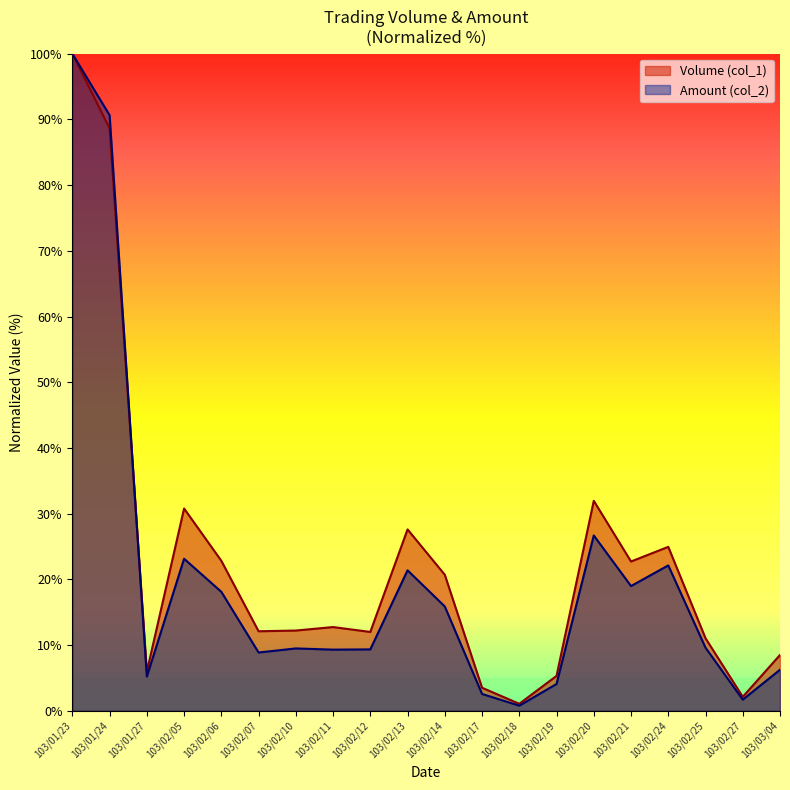

Reading right to left, list all the values displayed in this chart.

Volume (col_1): 103/03/04=8.5	103/02/27=2.1	103/02/25=11.0	103/02/24=24.9	103/02/21=22.7	103/02/20=32.0	103/02/19=5.3	103/02/18=1.1	103/02/17=3.5	103/02/14=20.7	103/02/13=27.6	103/02/12=12.0	103/02/11=12.7	103/02/10=12.2	103/02/07=12.1	103/02/06=22.8	103/02/05=30.8	103/01/27=5.9	103/01/24=88.6	103/01/23=100.0
Amount (col_2): 103/03/04=6.2	103/02/27=1.7	103/02/25=9.6	103/02/24=22.1	103/02/21=19.0	103/02/20=26.7	103/02/19=4.1	103/02/18=0.8	103/02/17=2.6	103/02/14=15.9	103/02/13=21.4	103/02/12=9.3	103/02/11=9.3	103/02/10=9.5	103/02/07=8.9	103/02/06=18.1	103/02/05=23.1	103/01/27=5.2	103/01/24=90.6	103/01/23=100.0